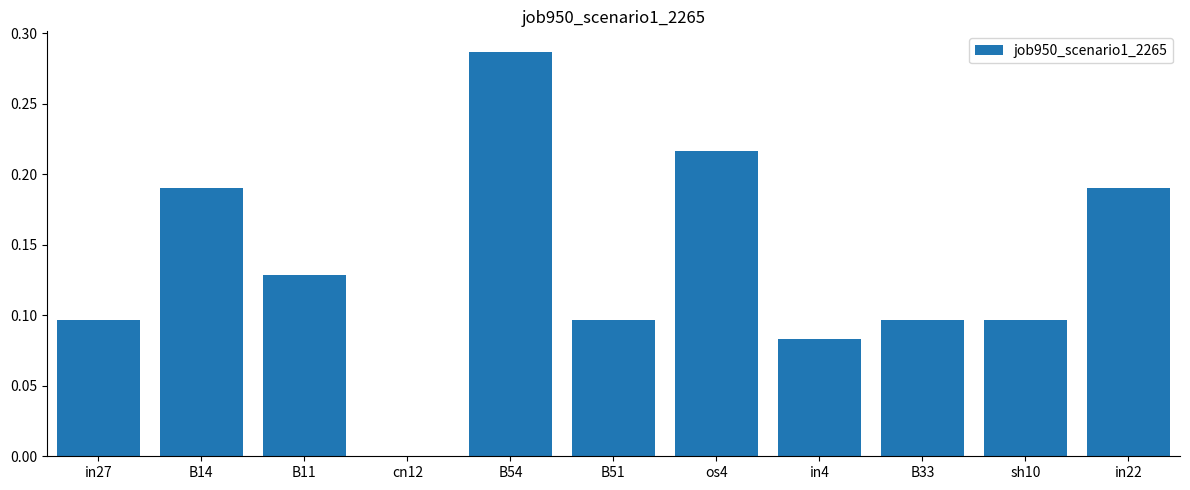

Count the number of data series in this chart.

1